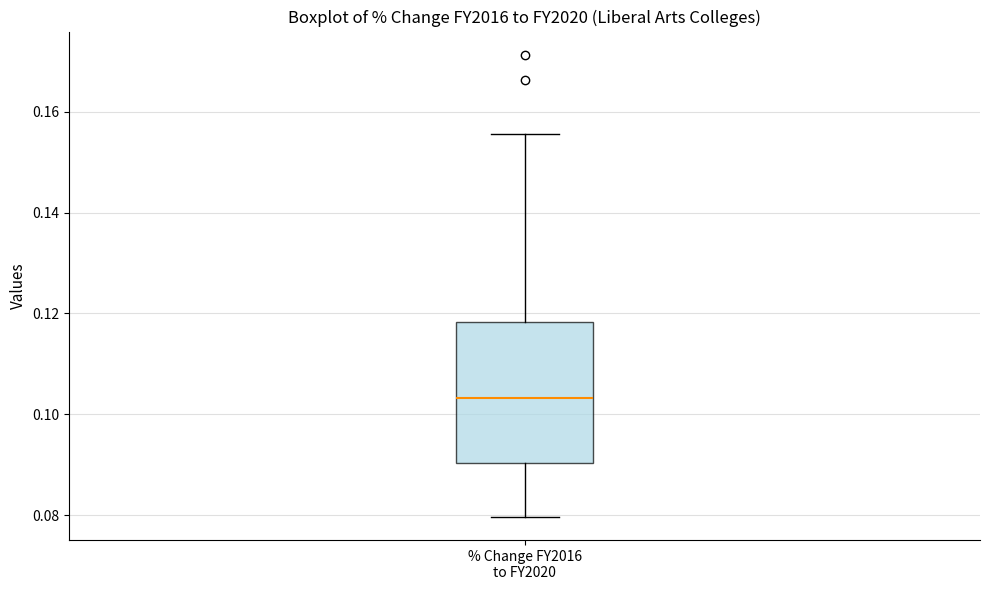

Transcribe this box plot: give where the median line is, the range the box spans, and where the two whiskers end, as read against the y-axis. The values are not printed on the chart, so give them approximately, as read against the axis.

median 0.104, box 0.090 to 0.118, whiskers 0.080 to 0.156